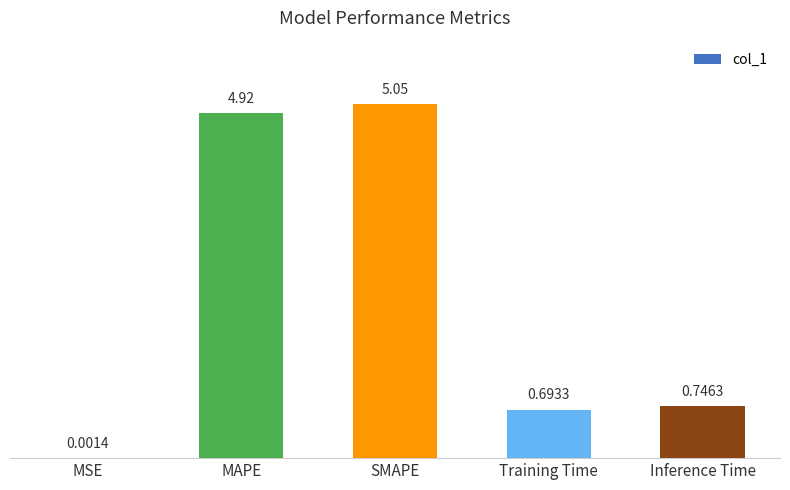

Count the number of categories in the chart.

5